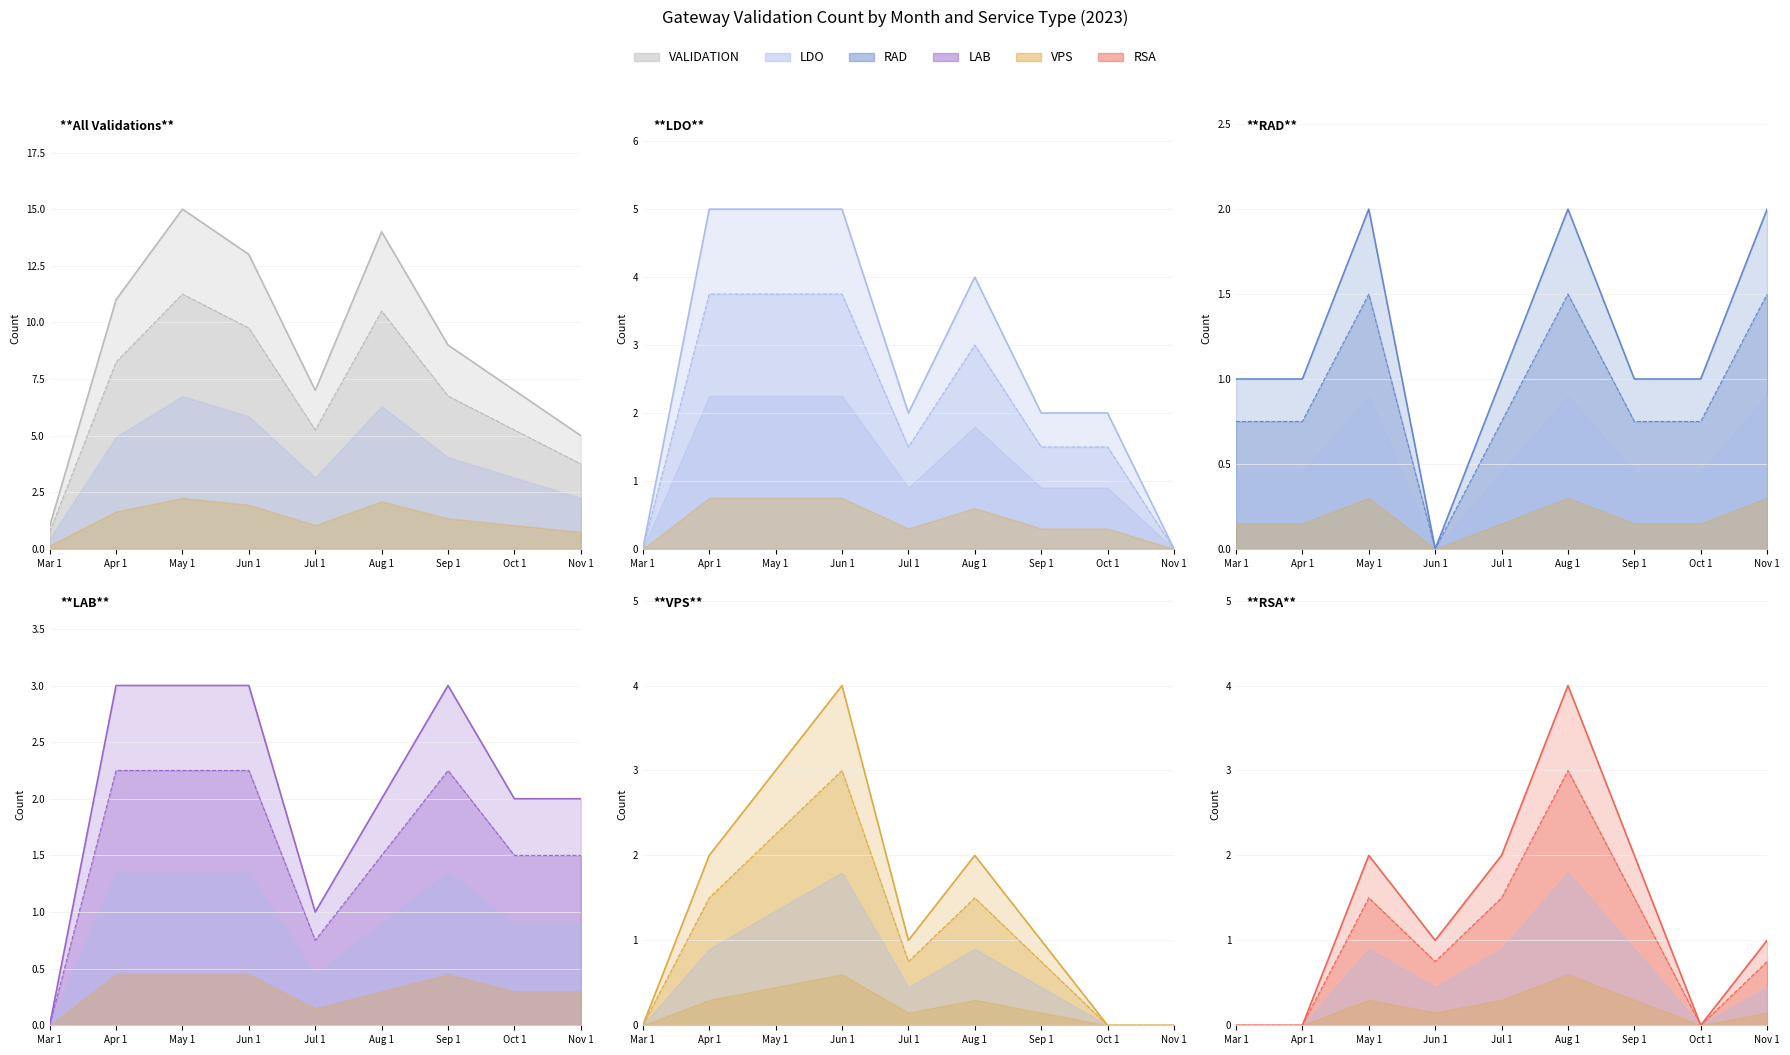

Rank the series at Mar 1 from highest to lowest value.

VALIDATION line, RAD line, LDO line, LAB line, VPS line, RSA line